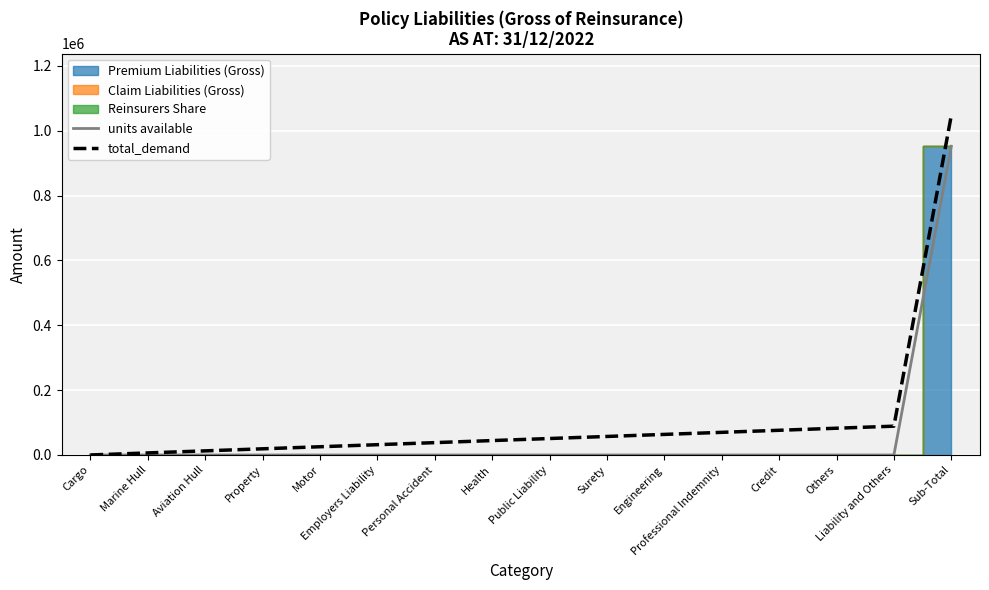

Reading left to right, list all the values displayed in this chart.

units available: 0.0	0.0	0.0	0.0	0.0	0.0	0.0	0.0	0.0	0.0	0.0	0.0	0.0	0.0	0.0	952353.0
total_demand: 0.0	6349.0	12698.0	19047.1	25396.1	31745.1	38094.1	44443.1	50792.2	57141.2	63490.2	69839.2	76188.2	82537.3	88886.3	1047588.3